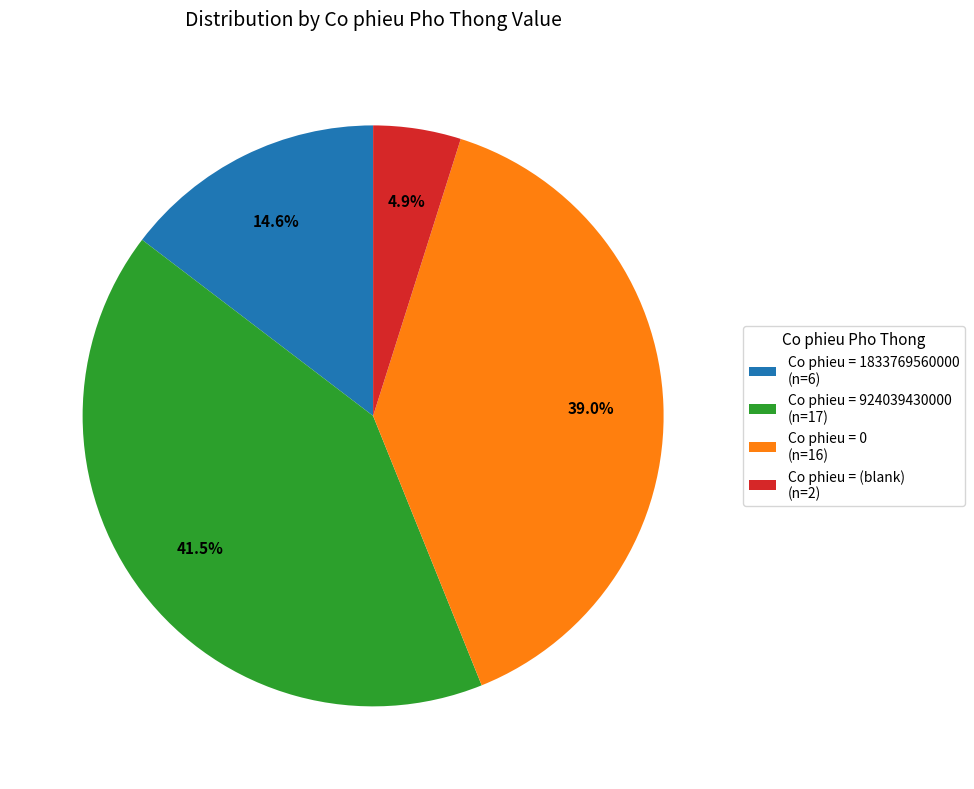

What portion of the pie excludes Co phieu = 924039430000 (n=17)?

58.5%